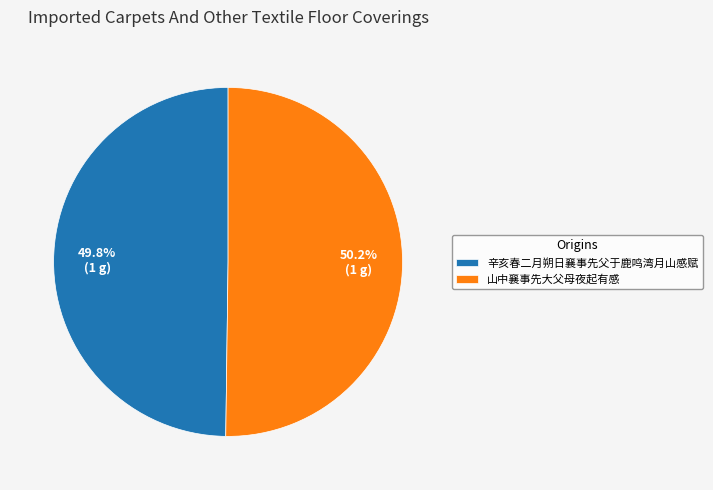

Approximately how many times larger is the value at 山中襄事先大父母夜起有感 compared to 辛亥春二月朔日襄事先父于鹿鸣湾月山感赋?

1.0